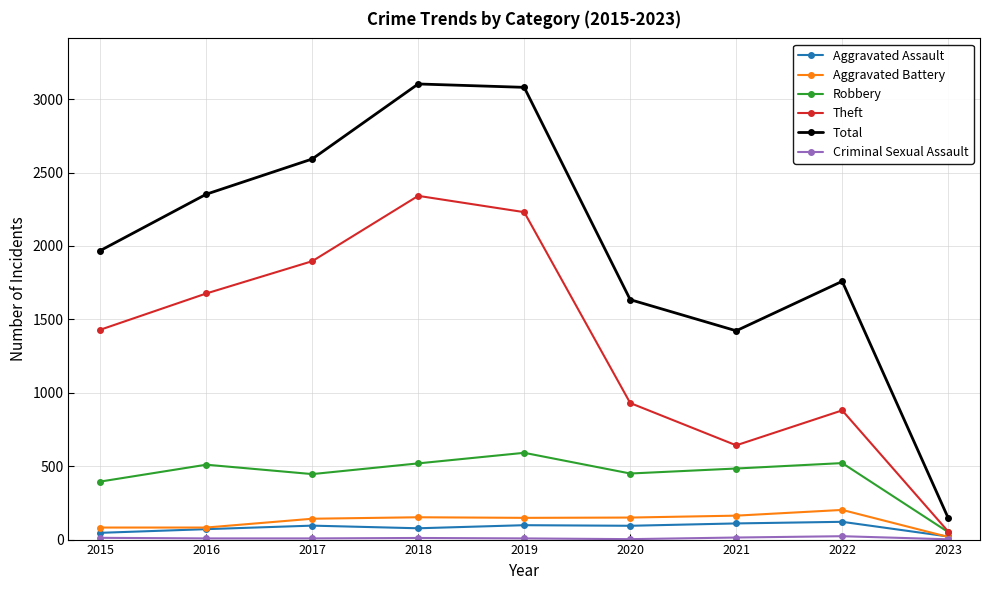

In Theft, how many points are lower than both neighbors (excluding endpoints)?

1